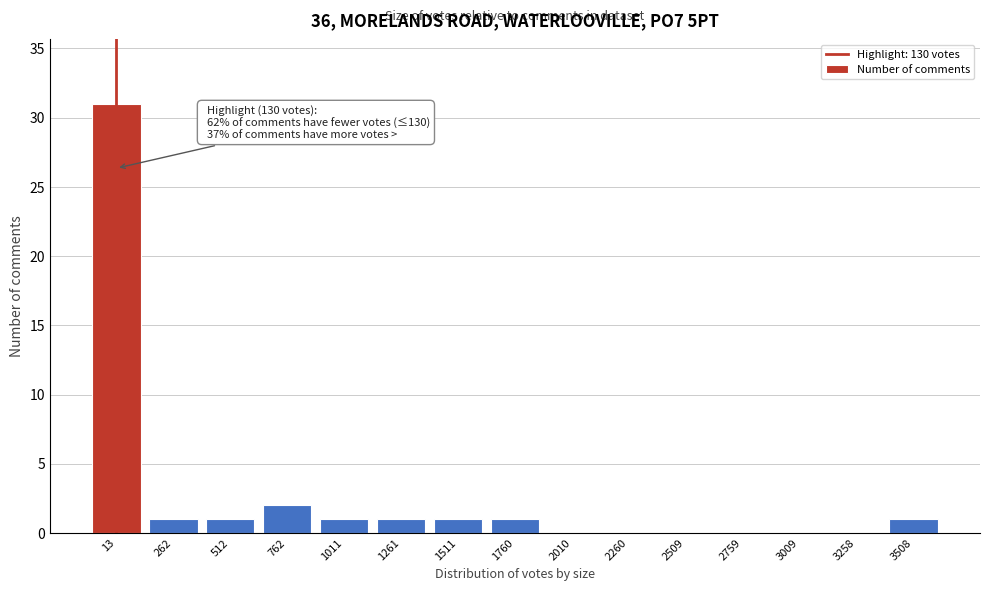

Reading right to left, list all the values displayed in this chart.

3508=1	3258=0	3009=0	2759=0	2509=0	2260=0	2010=0	1760=1	1511=1	1261=1	1011=1	762=2	512=1	262=1	13=31